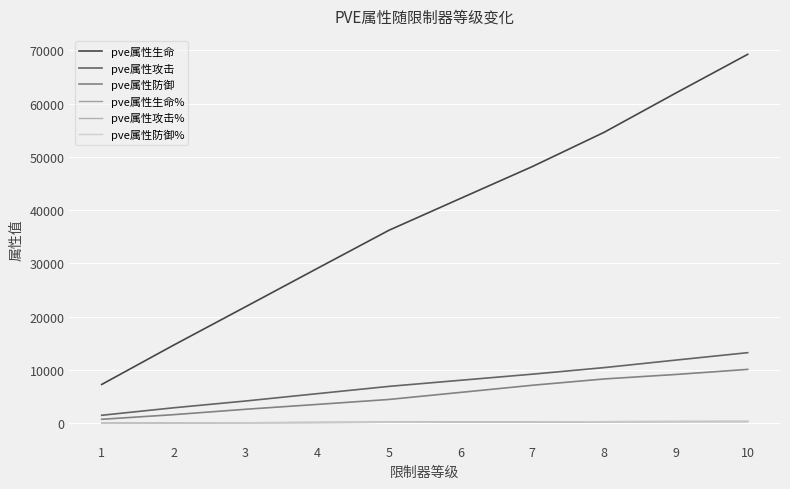

Does the chart display data point markers on the line(s)?

No